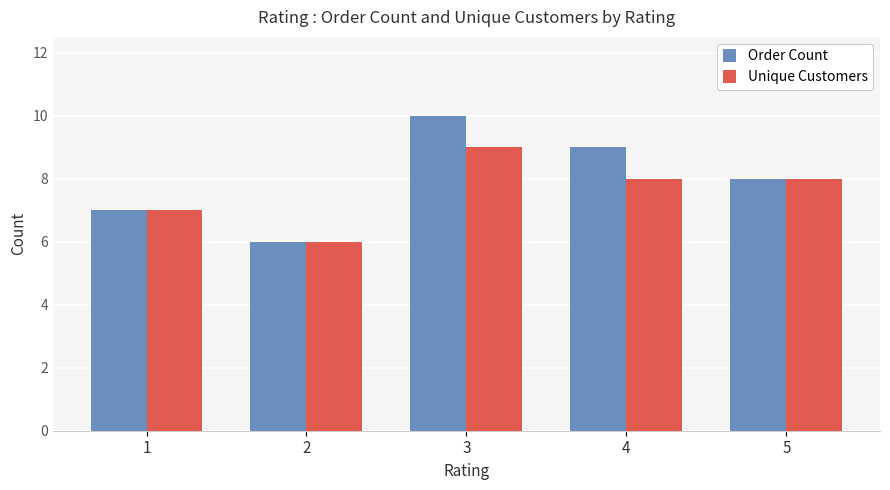

What is the sum of the Unique Customers values at 3 and 4?

17